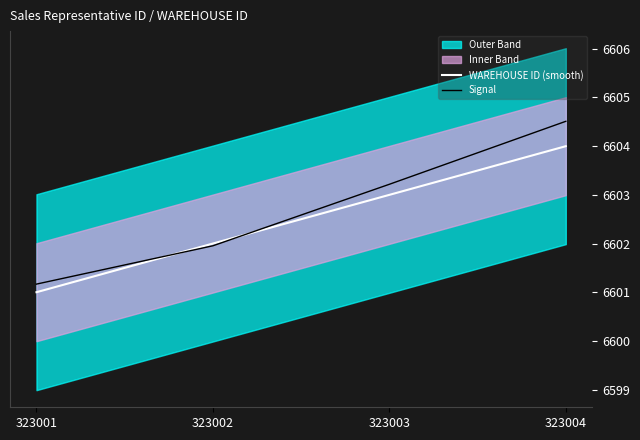

Reading left to right, list all the values displayed in this chart.

WAREHOUSE ID (smooth): 6601.0	6602.0	6603.0	6604.0
Signal: 6601.2	6602.0	6603.2	6604.5